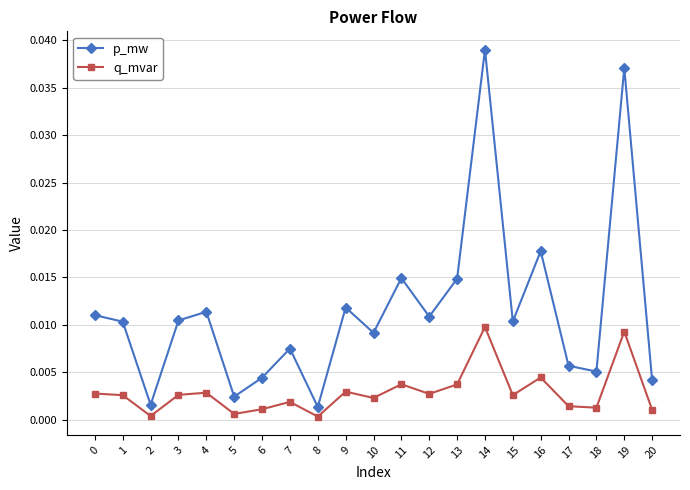

True or false: p_mw and q_mvar intersect in this chart.

False